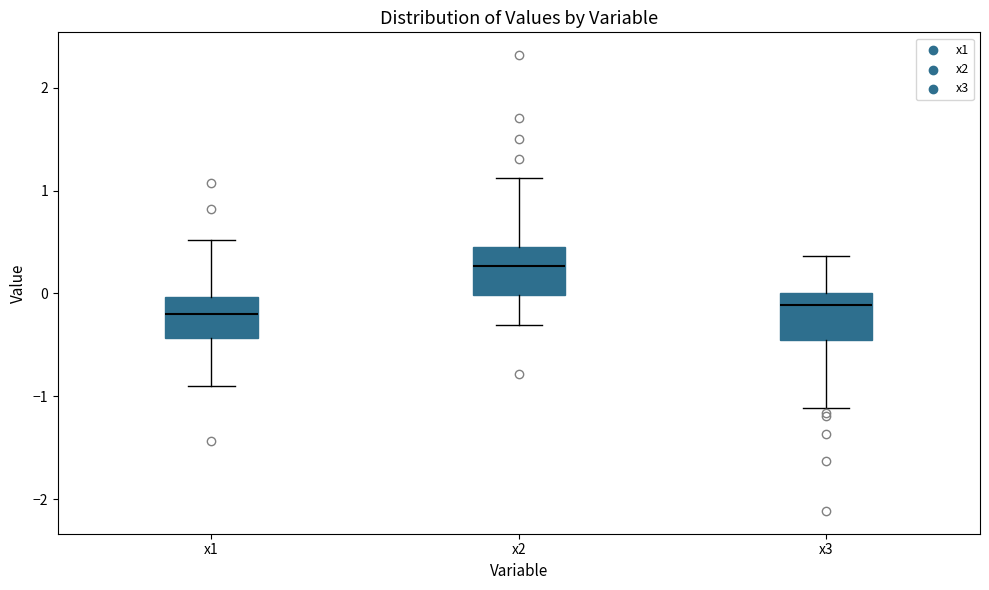

Reading left to right, transcribe this box plot: for each box, give where its median line is, the range the box spans, and where its two whiskers end, as read against the y-axis. The values are not printed on the chart, so give them approximately, as read against the axis.

x1: median -0.2, box -0.4 to 0.0, whiskers -0.9 to 0.5
x2: median 0.3, box 0.0 to 0.5, whiskers -0.3 to 1.1
x3: median -0.1, box -0.5 to 0.0, whiskers -1.1 to 0.4